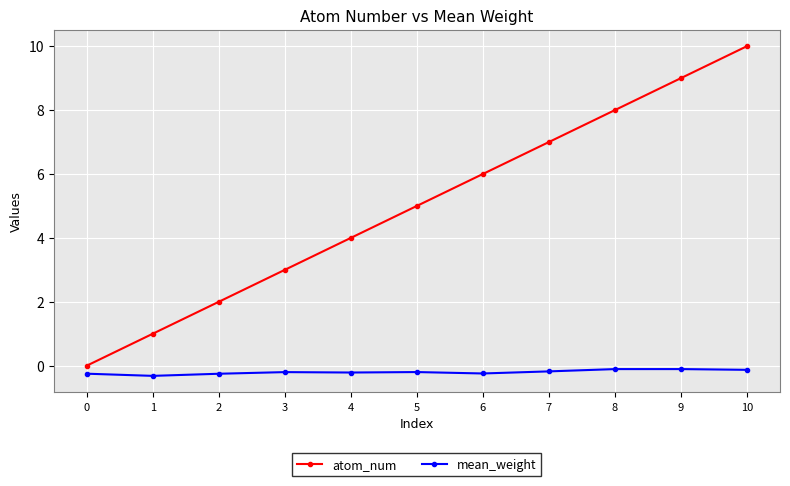

Which series has the widest spread of values?

atom_num